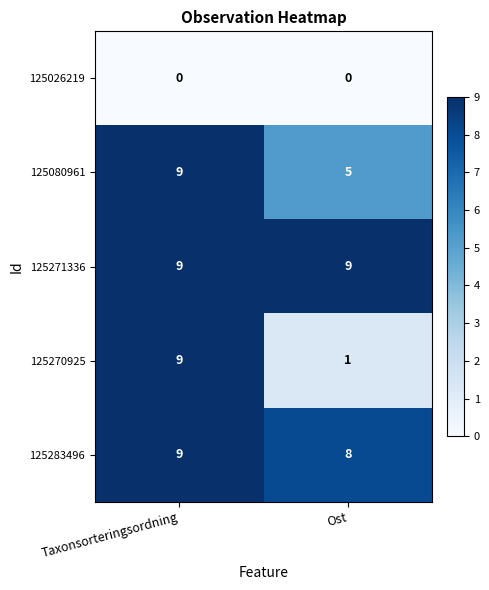

Reading left to right, what are all the values shown in this chart?

125026219: 0	0
125080961: 9	5
125271336: 9	9
125270925: 9	1
125283496: 9	8